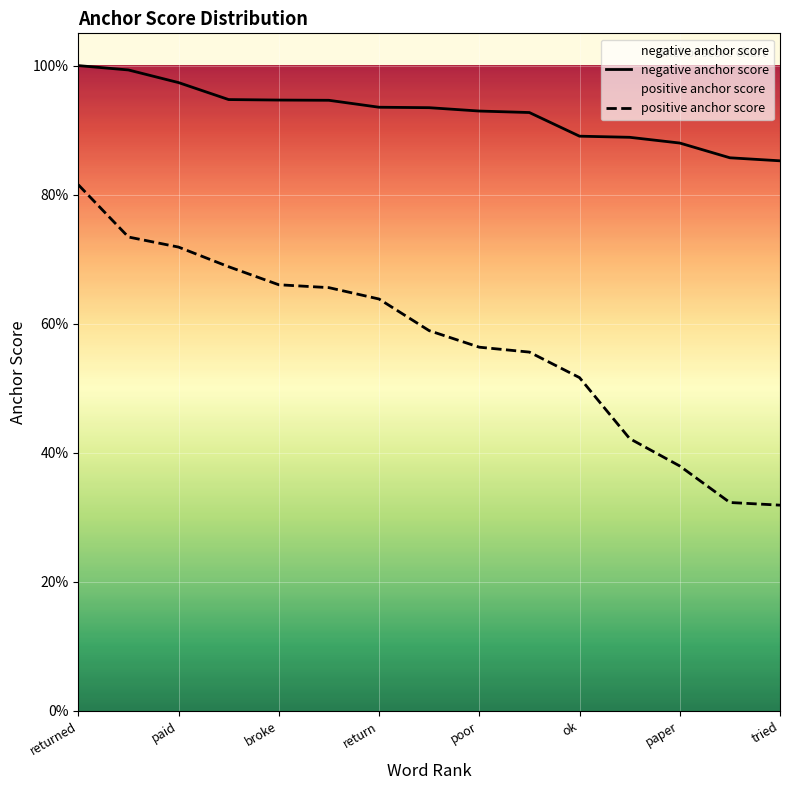

List the series in order of their peak value, highest first.

negative anchor score, positive anchor score